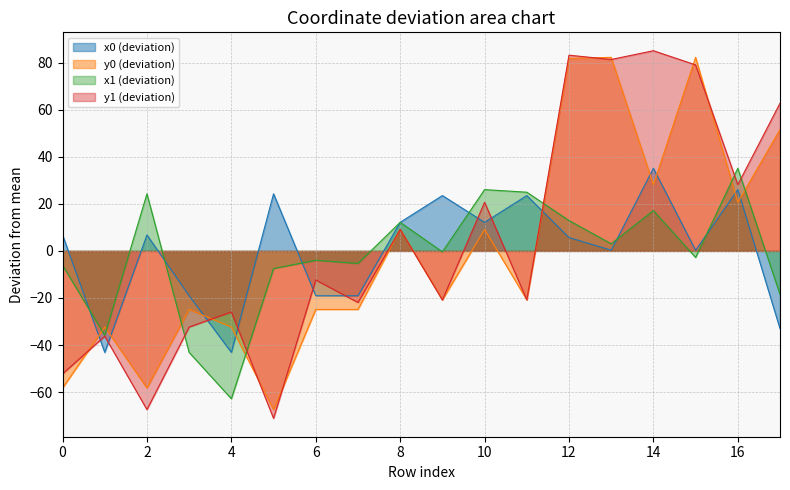

In y0, how many points are higher than both neighbors (excluding endpoints)?

6